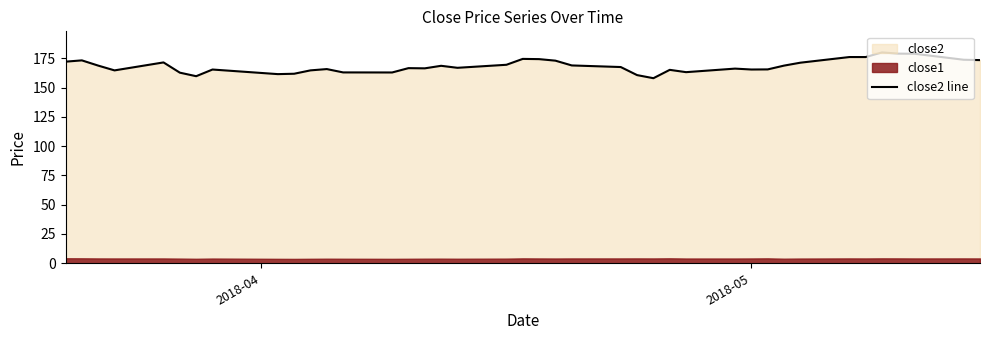

How many interior local peaks (higher than both neighbors) does the data have?

11